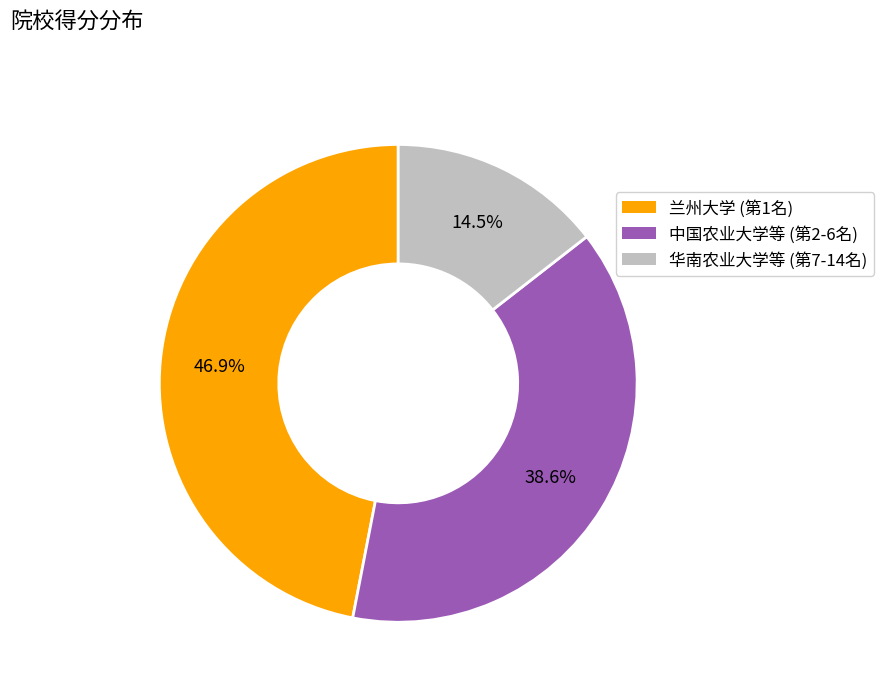

Is there any slice that represents more than half of the pie?

No